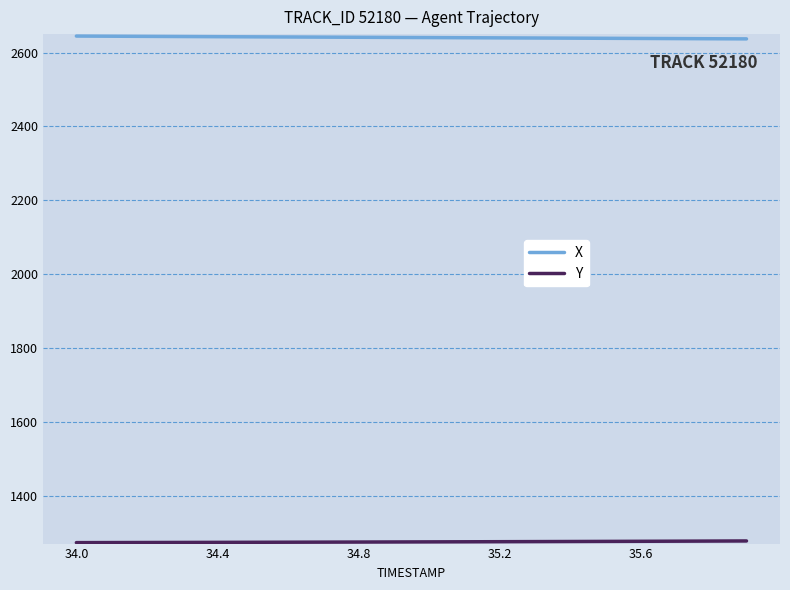

What is the minimum value for X?

2637.1